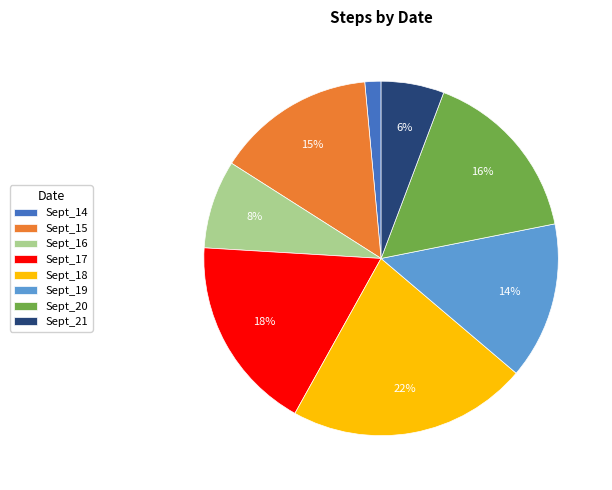

To the nearest percent, what is the combined percentage of Sept_15 and Sept_20?

31%